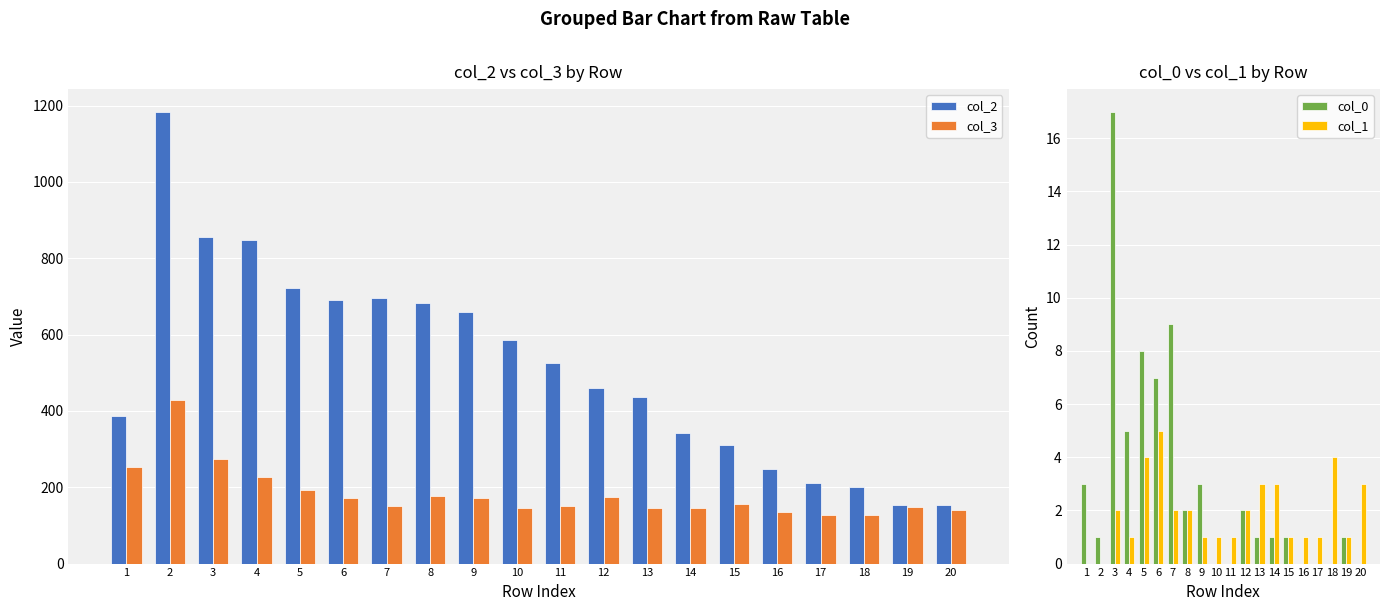

What is the sum of the col_3 values at 2 and 8?

605